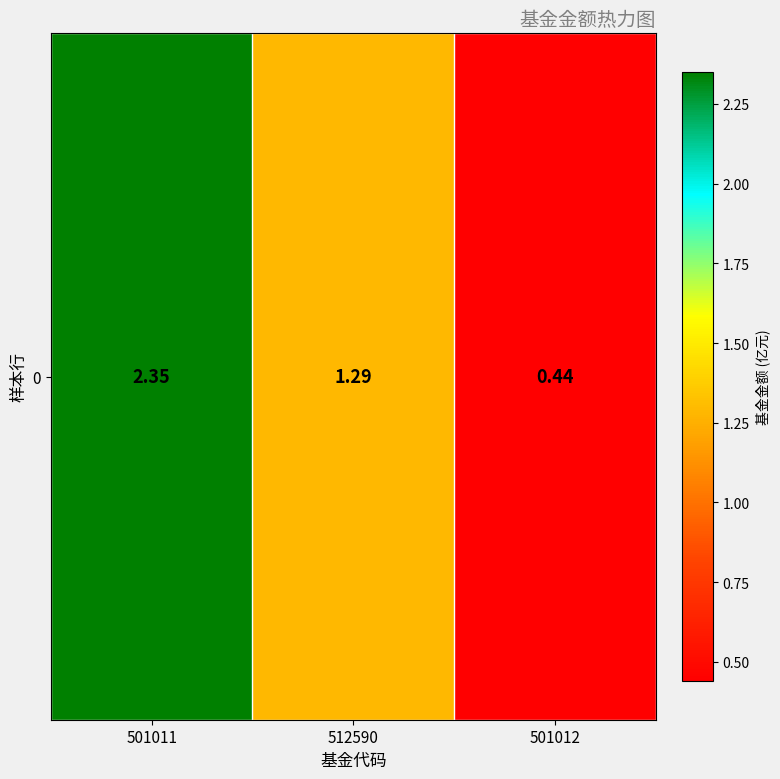

Where does the data first go above 1?

501011